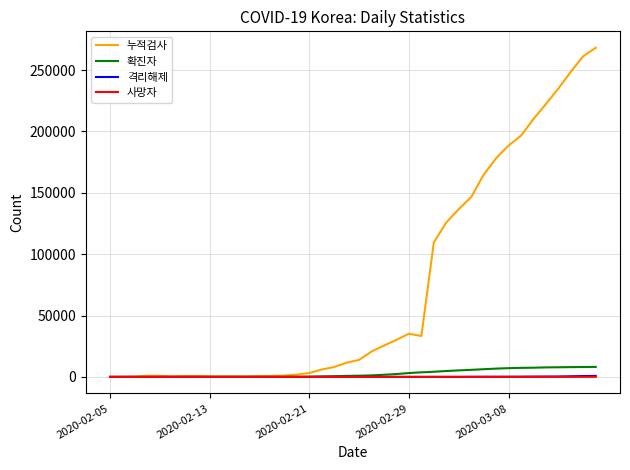

Is this an area chart (filled region under the line)?

No